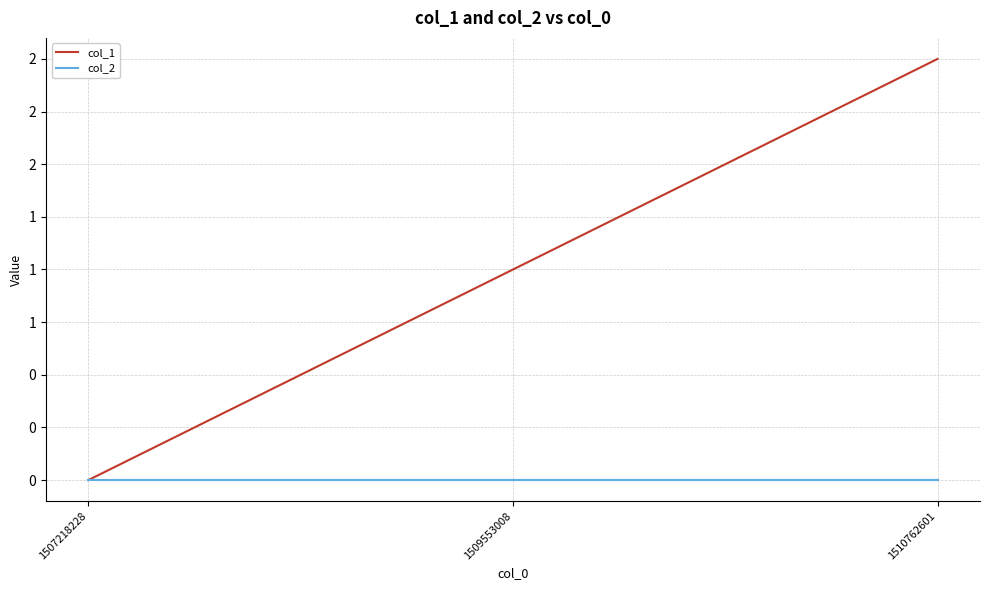

Which category has the highest value in the col_2 series?

1507218228